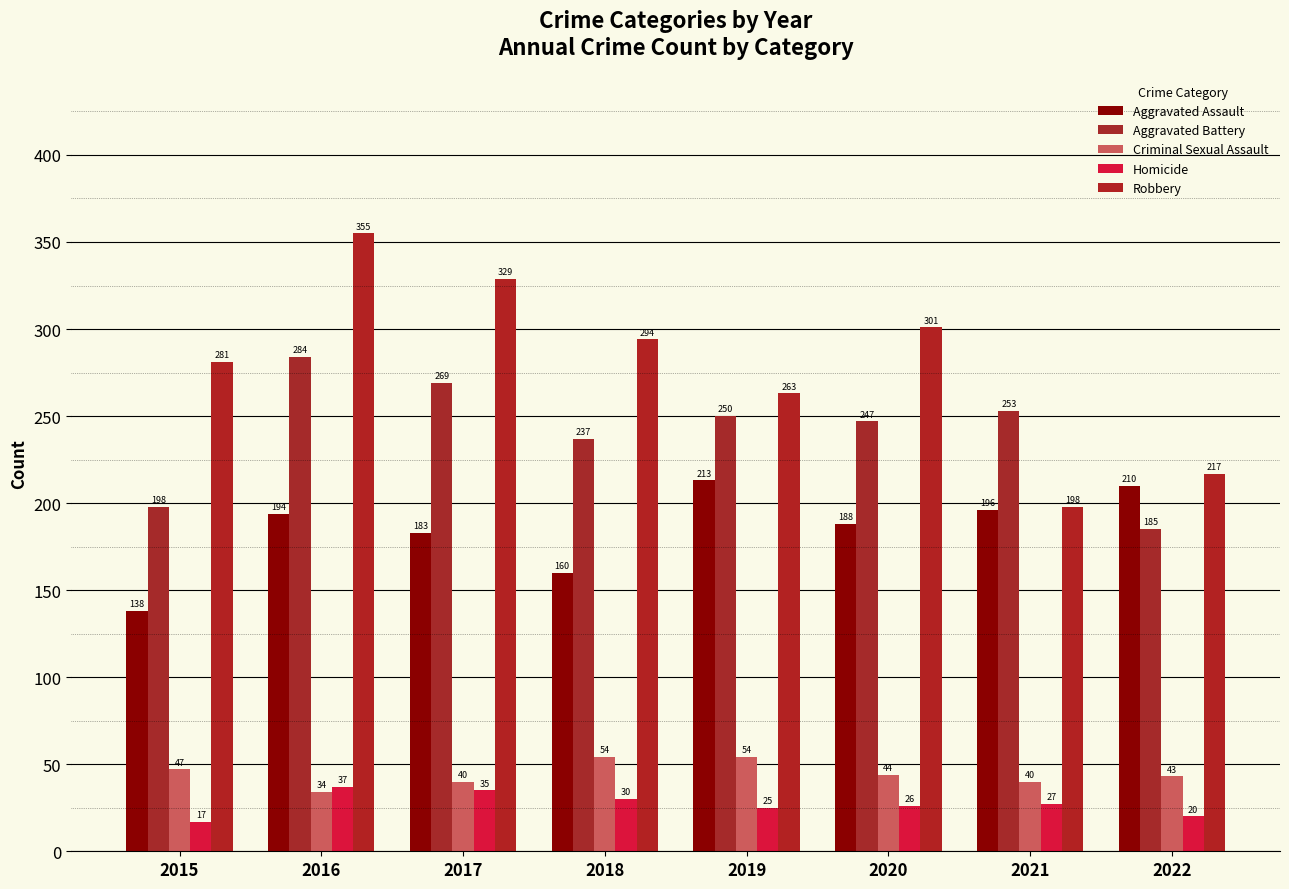

What is the difference between the Aggravated Battery values at 2018 and 2015?

39